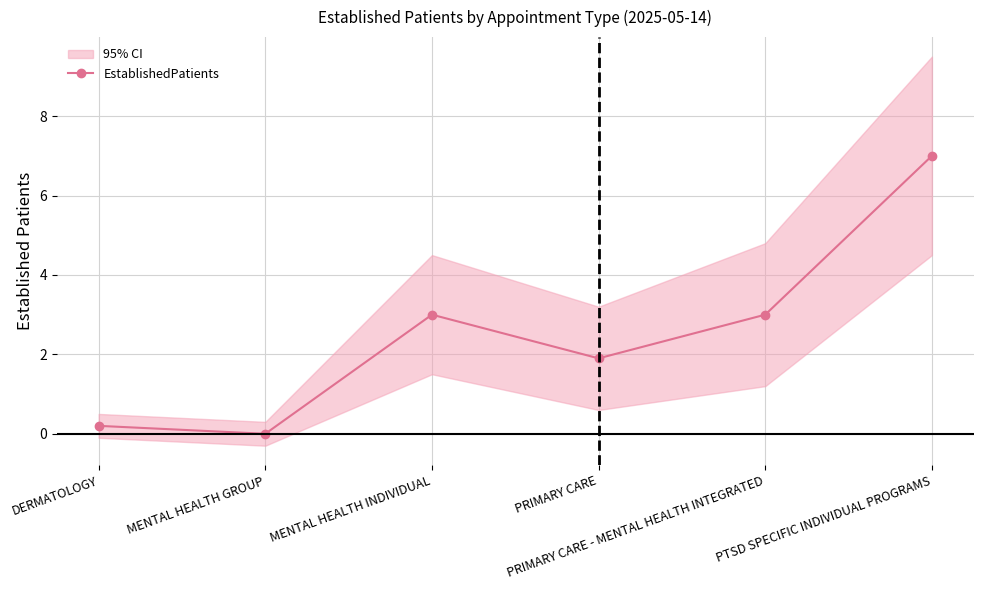

True or false: the data shows 3.0 at MENTAL HEALTH INDIVIDUAL.

True